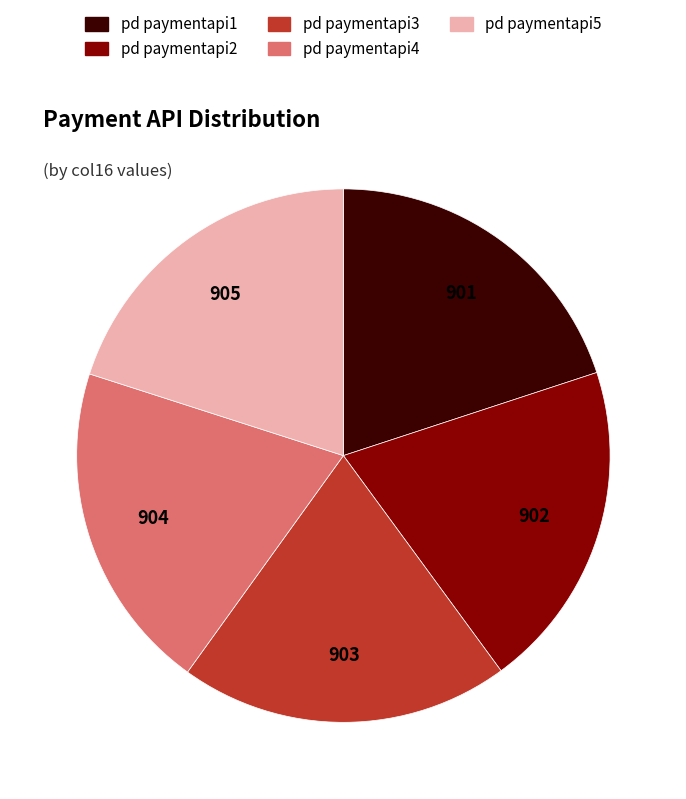

Count the number of slices in the pie.

5